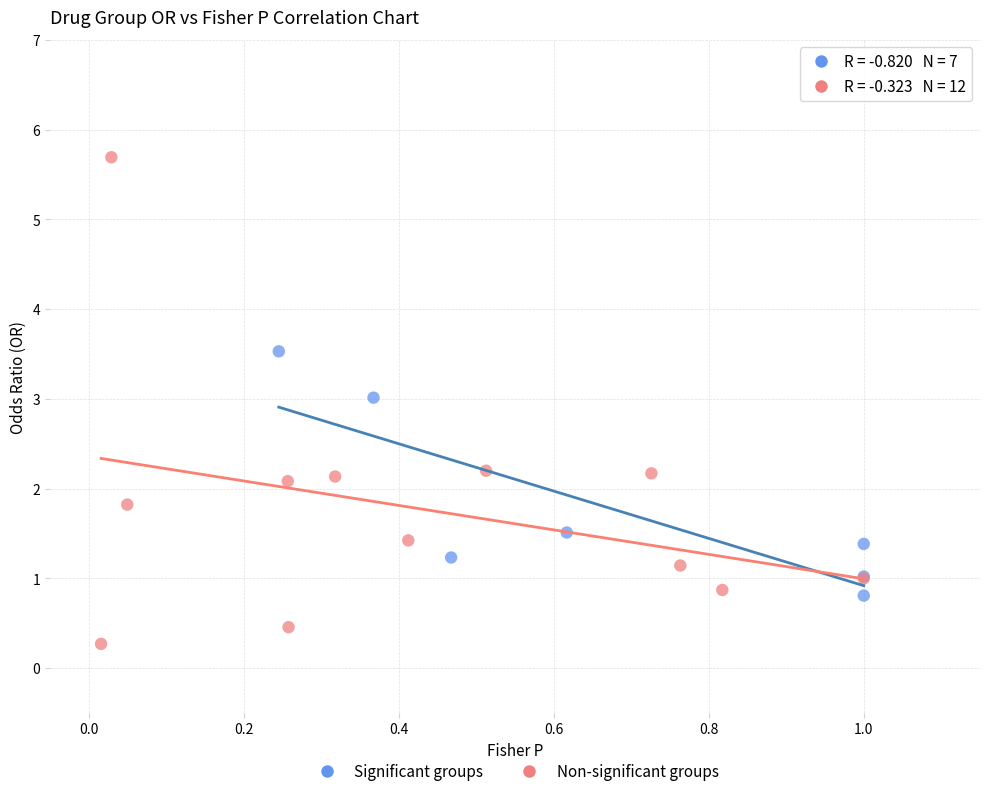

Which series contains the lowest Y value?

Non-significant groups